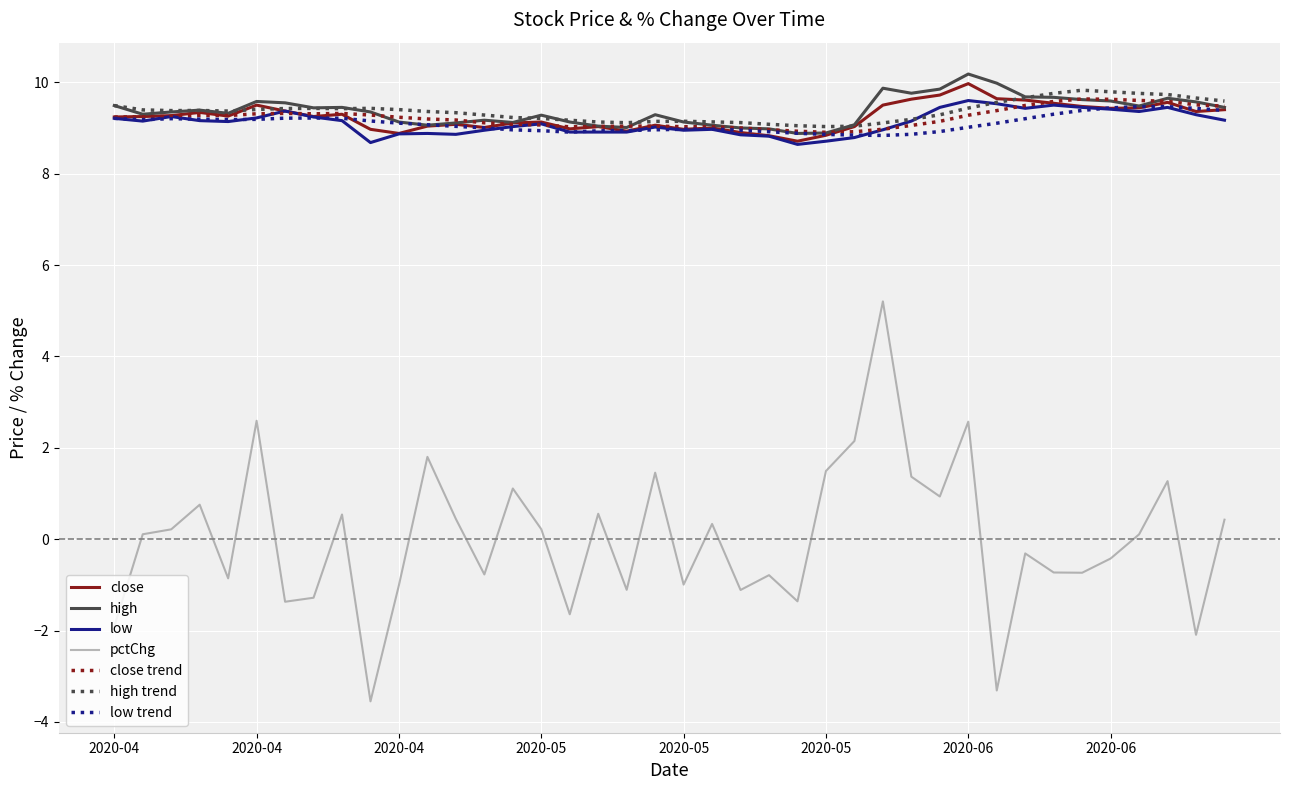

True or false: high and pctChg cross at least once.

False